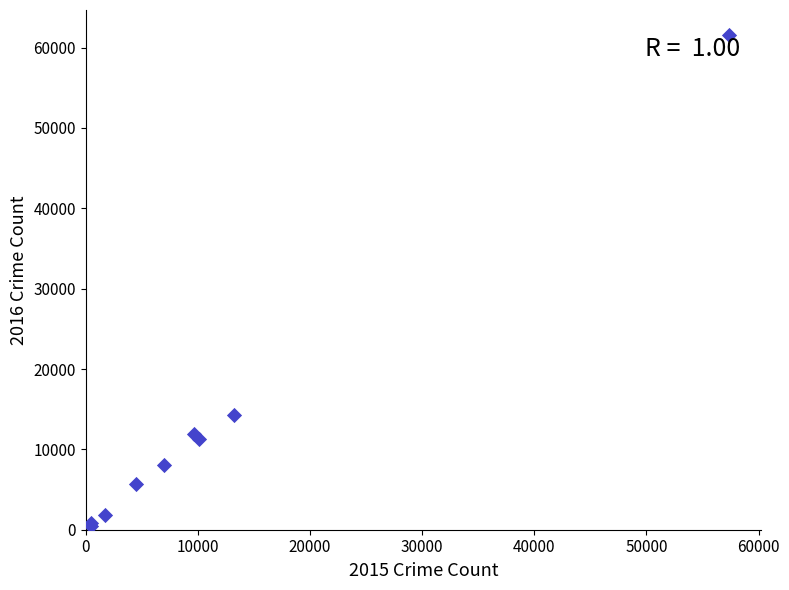

What Y value in the scatter plot is closest to 31069?

14289